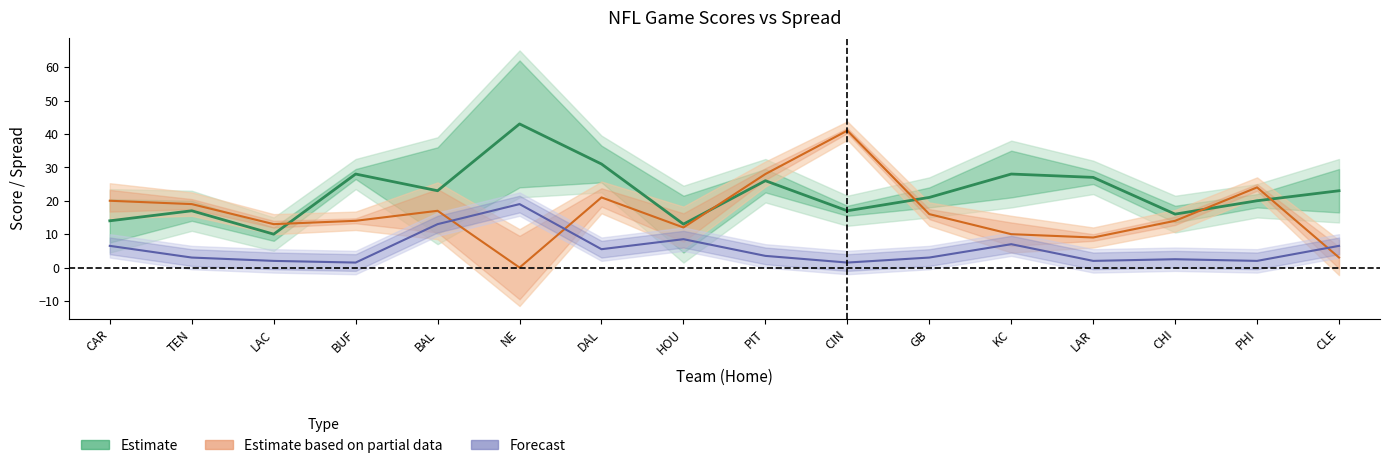

How many data points does each series have?

16